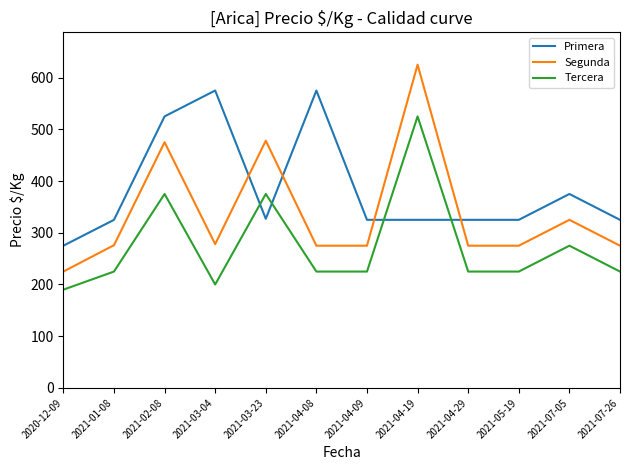

What is the greatest value displayed?

625